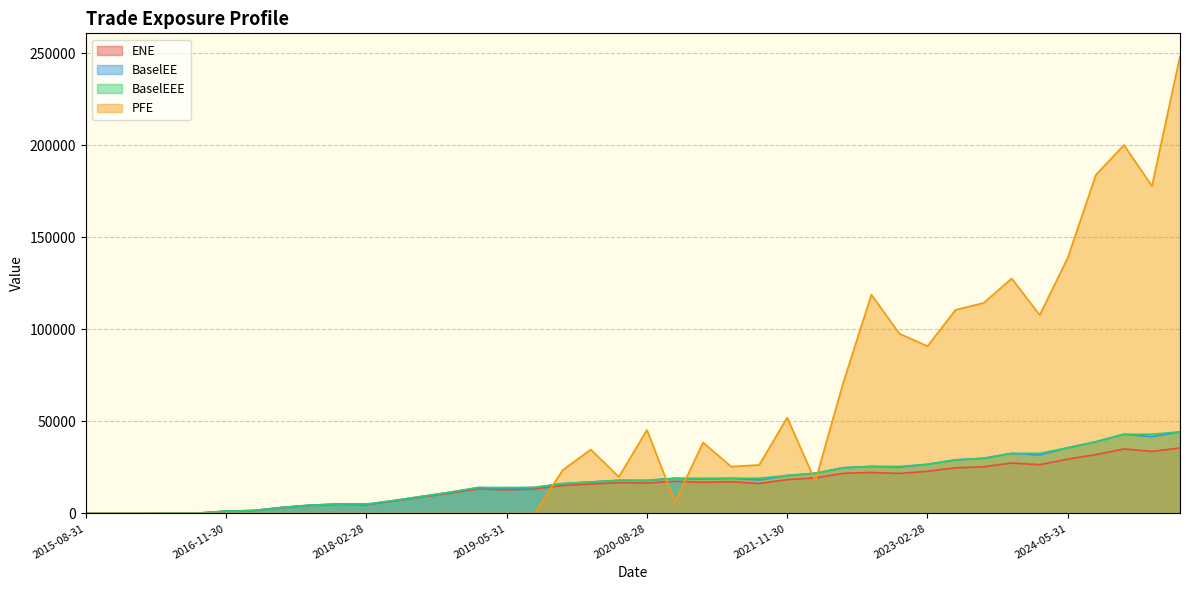

What is the total value across all series at 2019-02-28?

41642.5